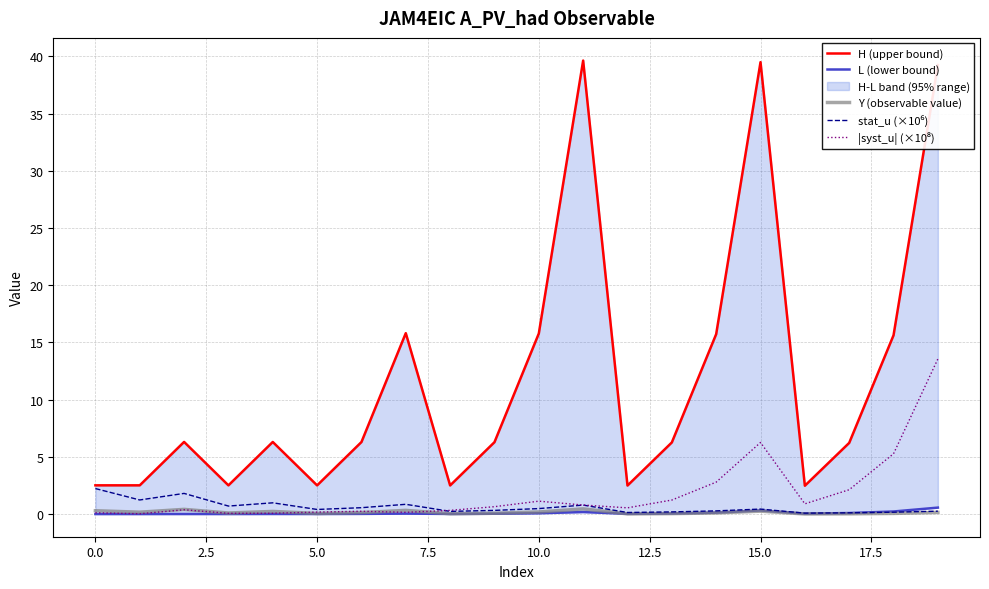

The Y (observable value) series shows 0.3 at 15.0. True or false?

True